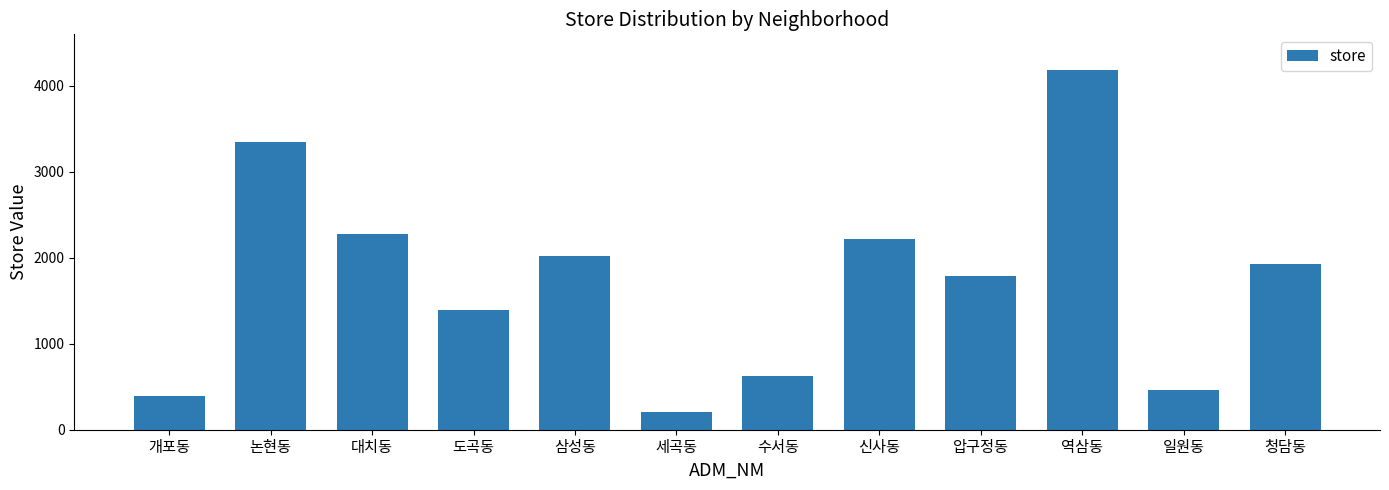

What is the value of the 10th bar from the left?

4184.6